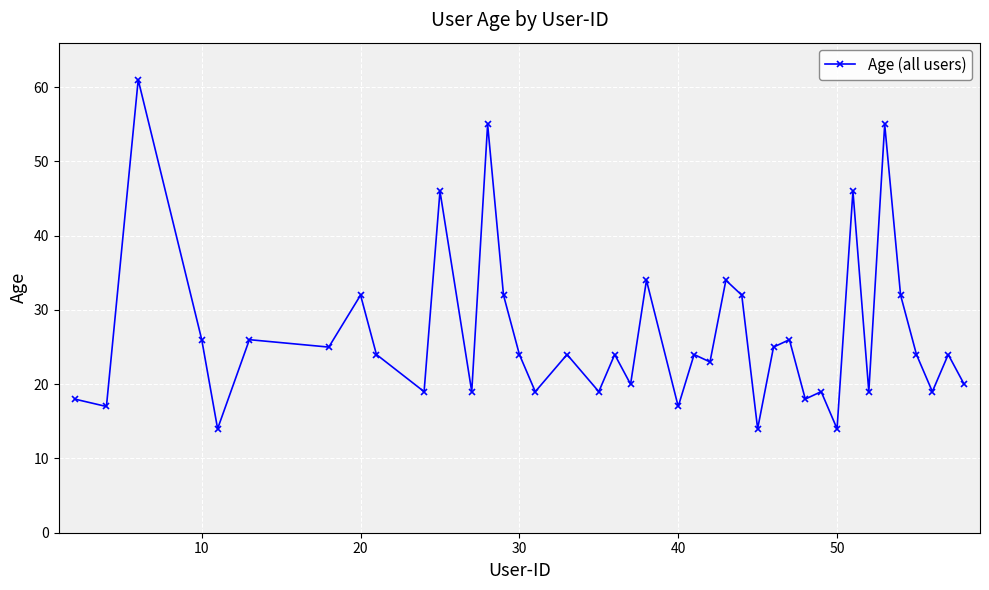

What is the value of the 10th point from the left?

19